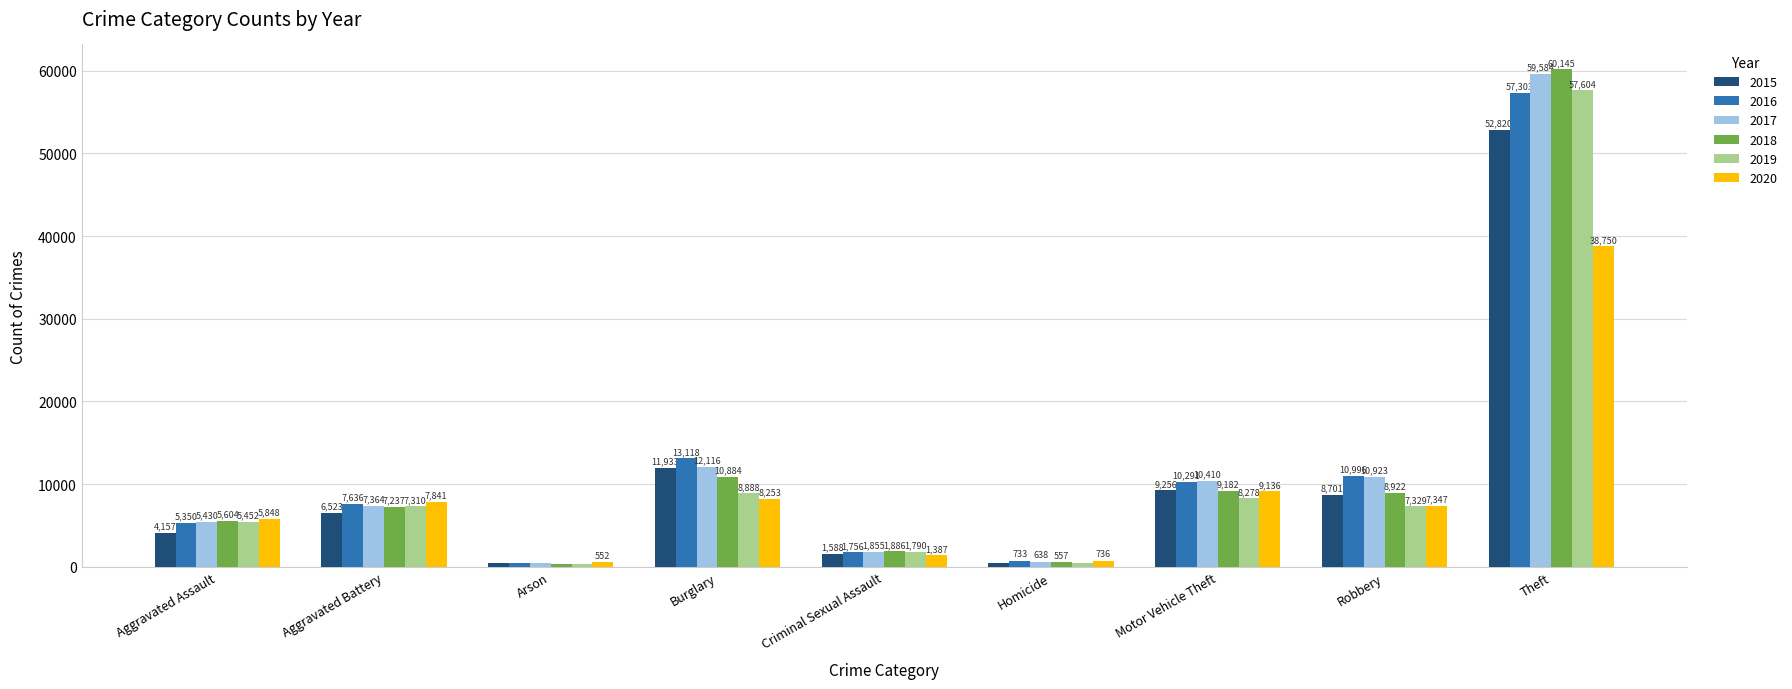

Rank the series at Robbery from lowest to highest value.

2019, 2020, 2015, 2018, 2017, 2016